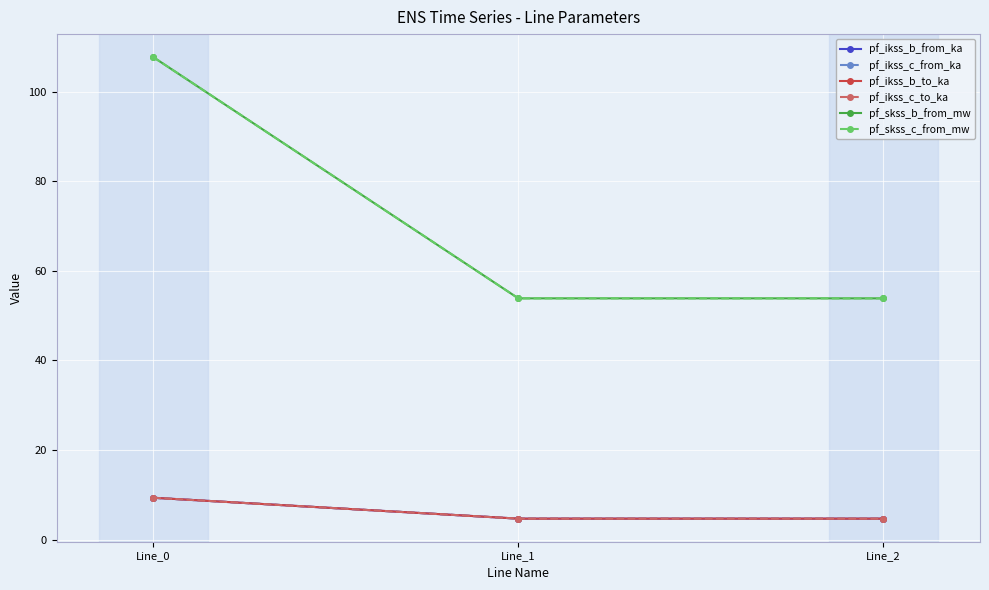

Is this an area chart (filled region under the line)?

No